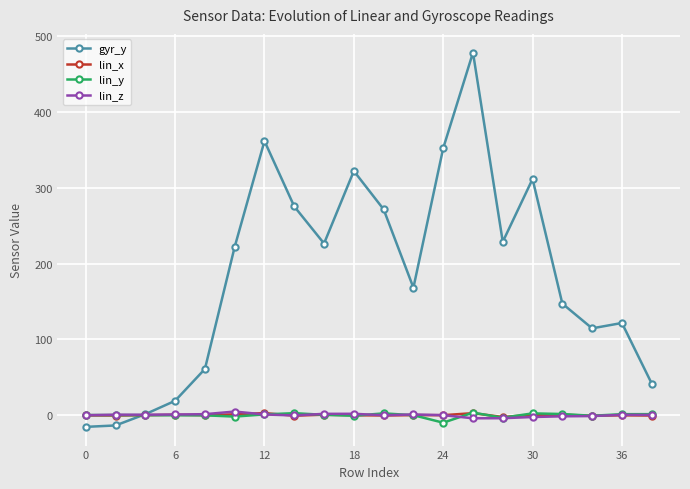

At how many categories does at least one series exceed 48?

15